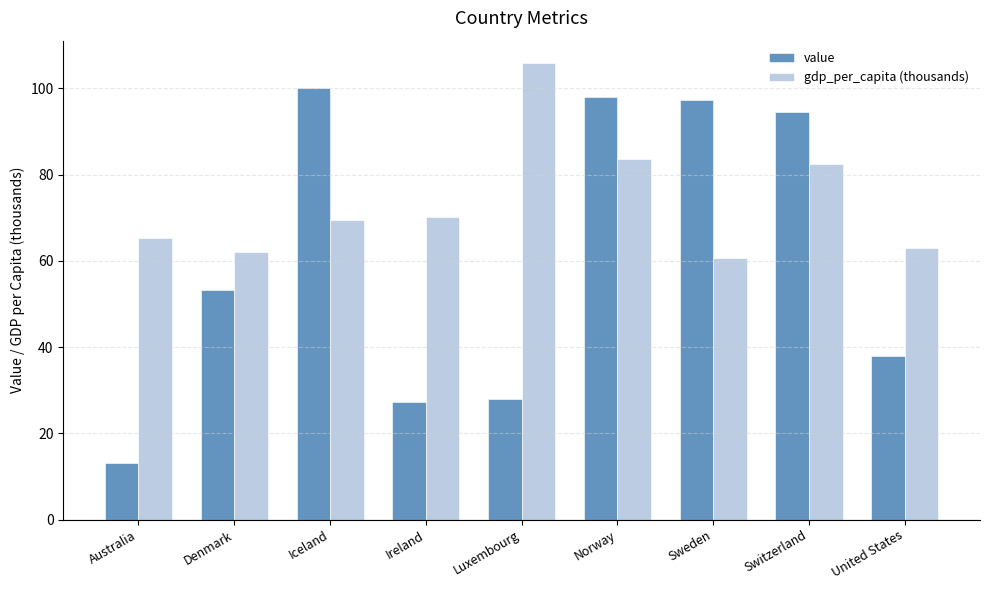

Which category has the lowest value in the value series?

Australia